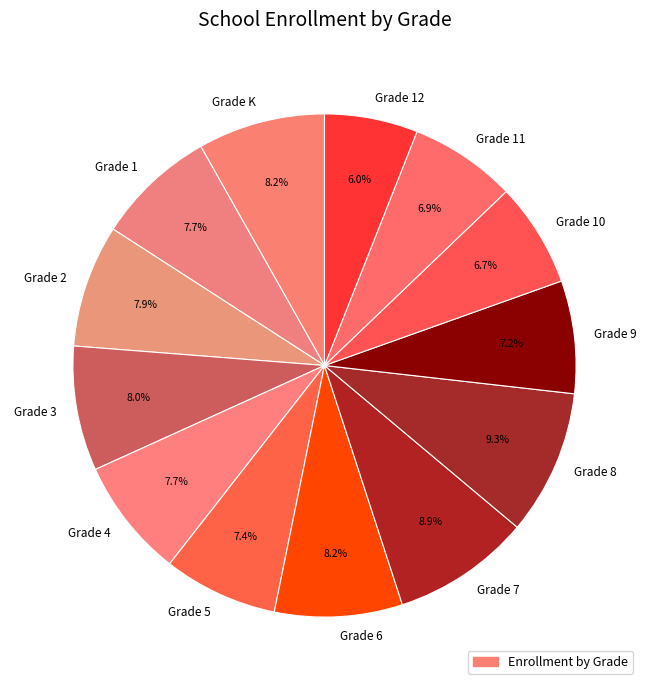

Which slice is the smallest?

Grade 12